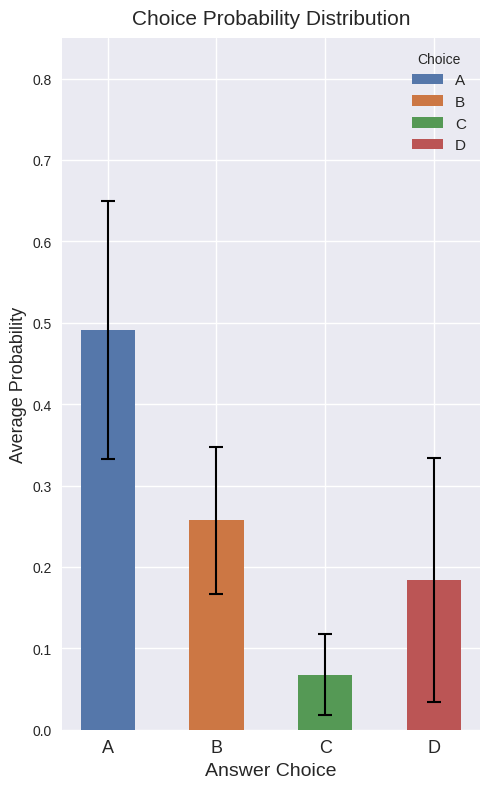

What is the sum of all values?

1.0